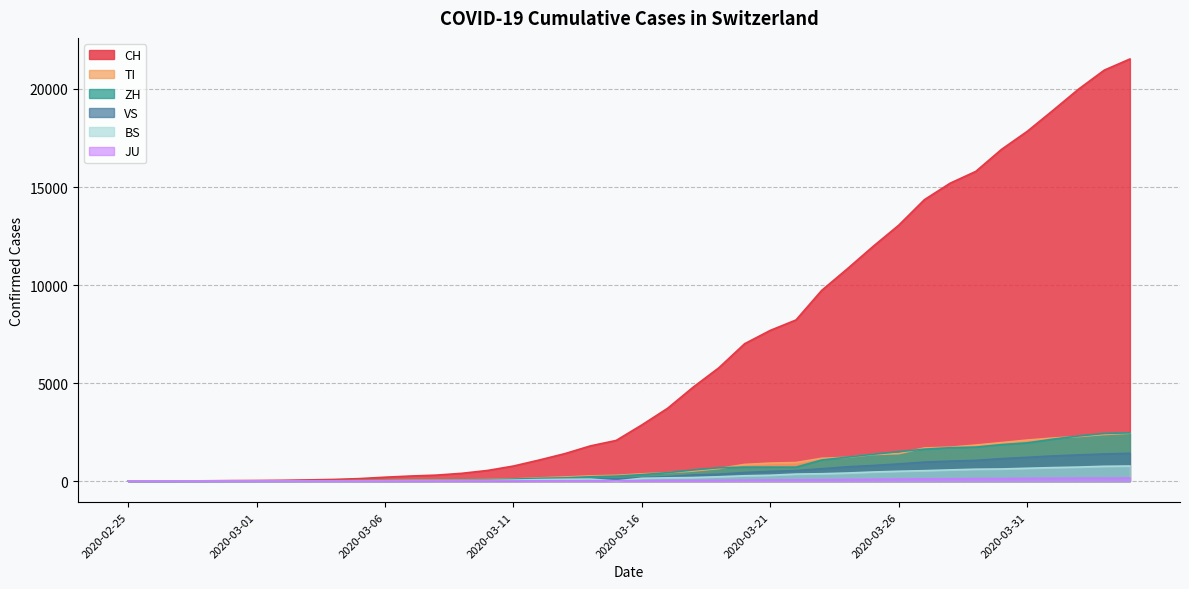

Where does the CH series first go above 2864?

2020-03-17